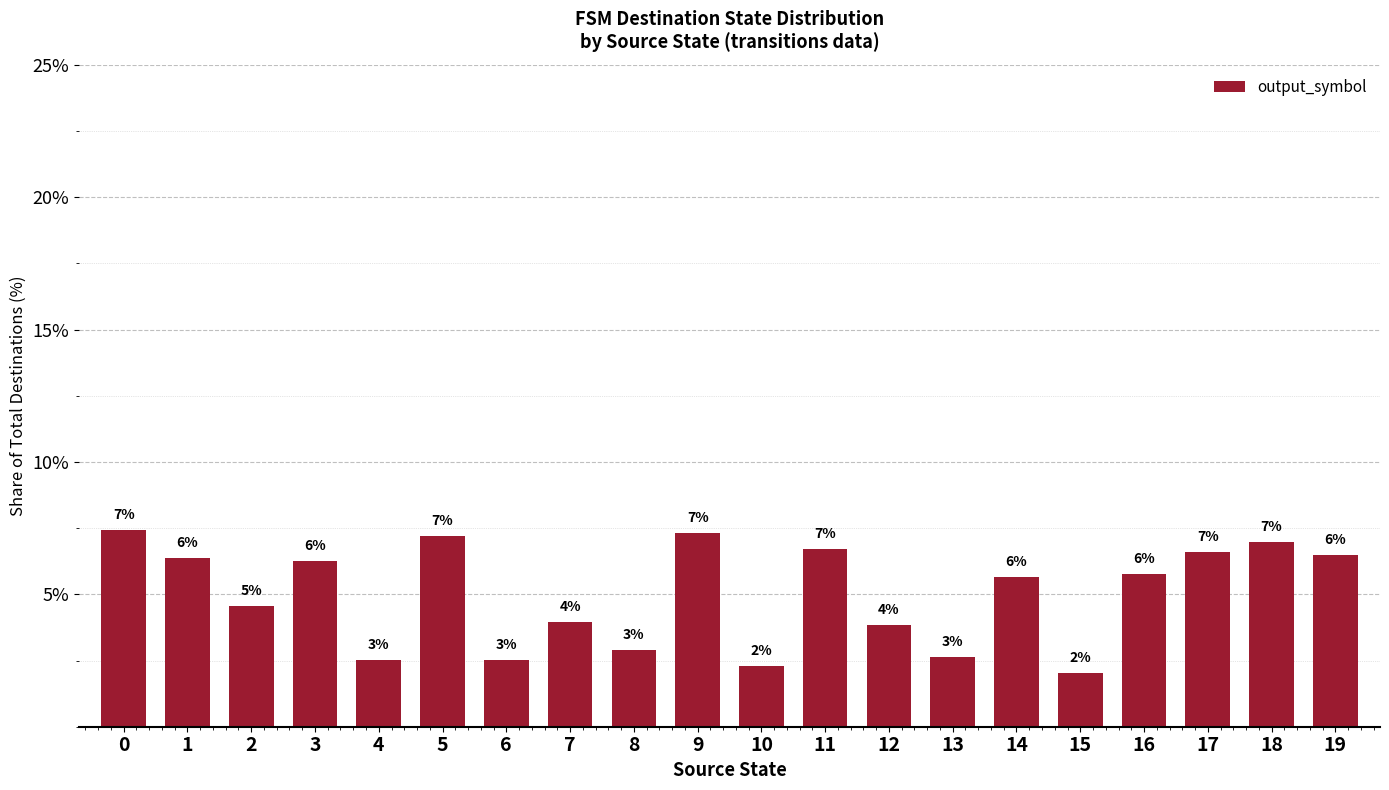

What is the smallest value displayed?

2.0